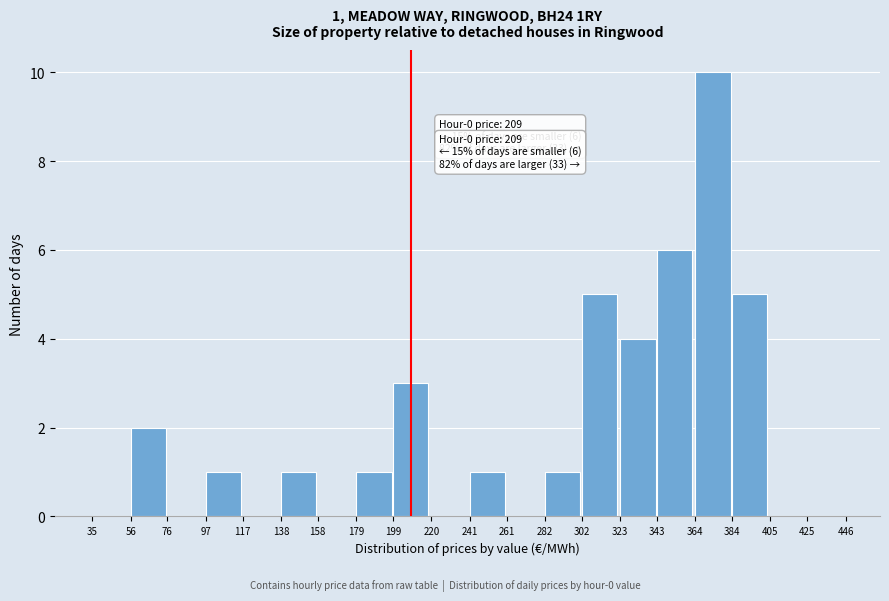

Over which range of the x-axis is the bar tallest?

364 to 384